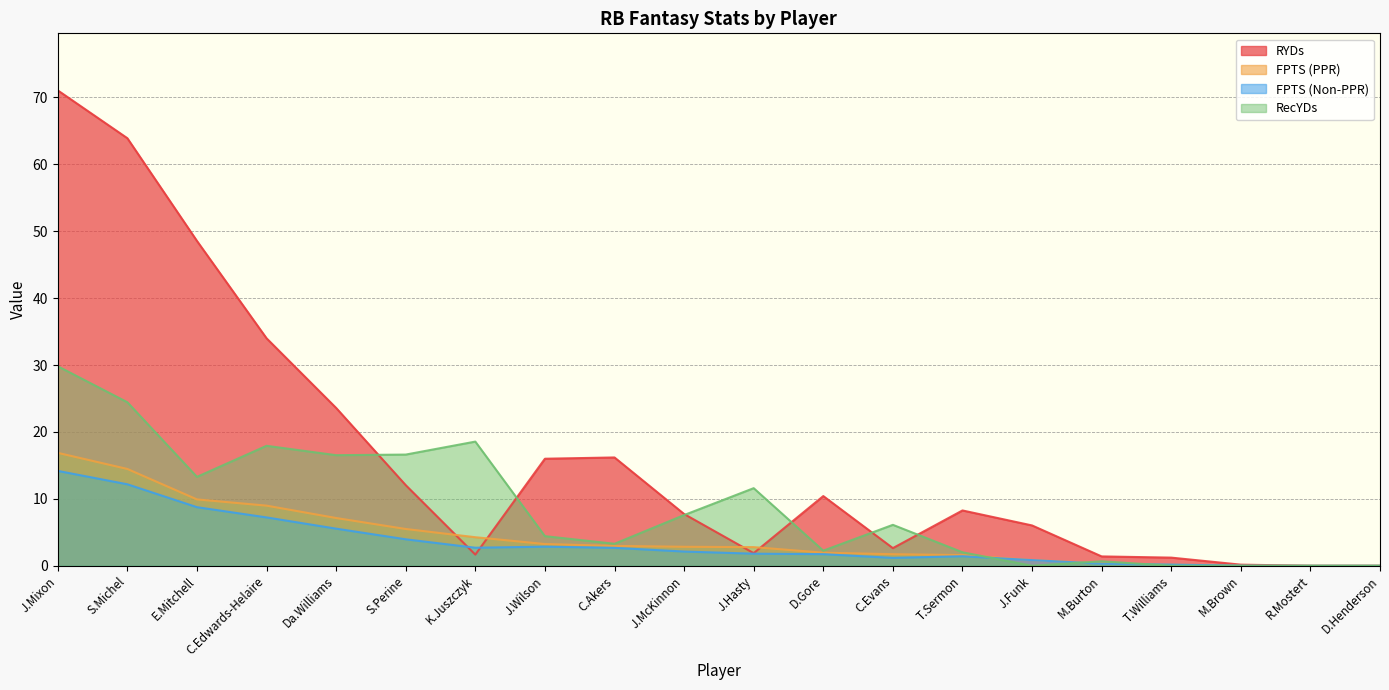

What is the difference between the second highest and minimum values in the RecYDs series?

24.4